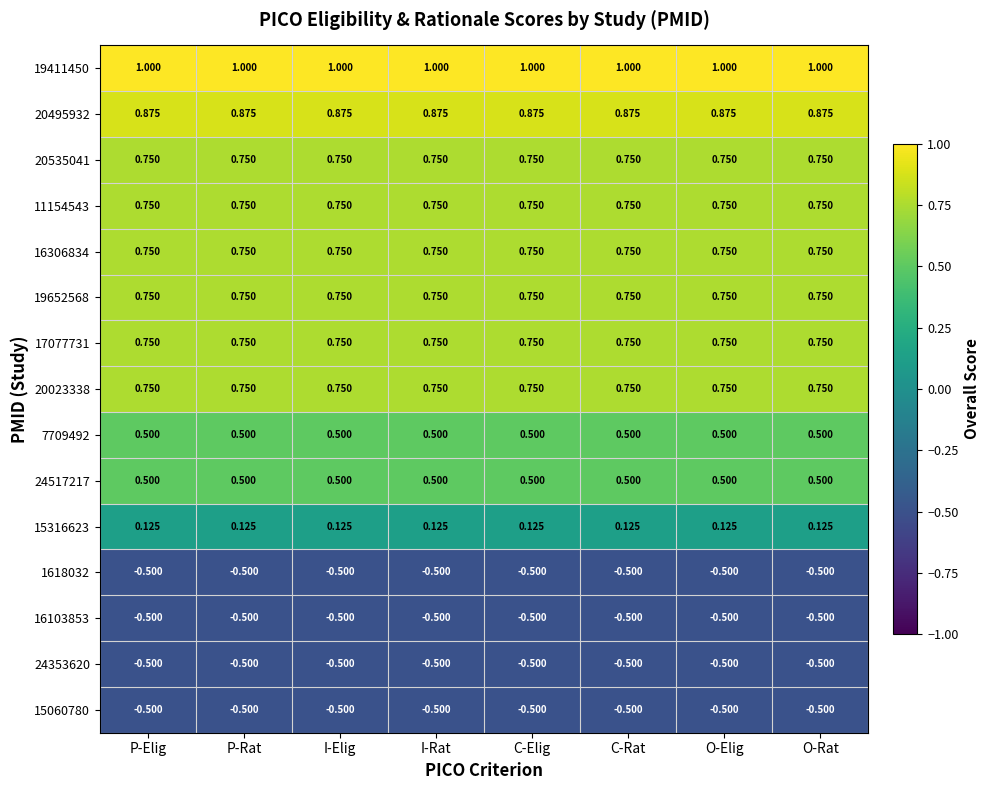

At which category is the sum across all series the highest?

P-Elig